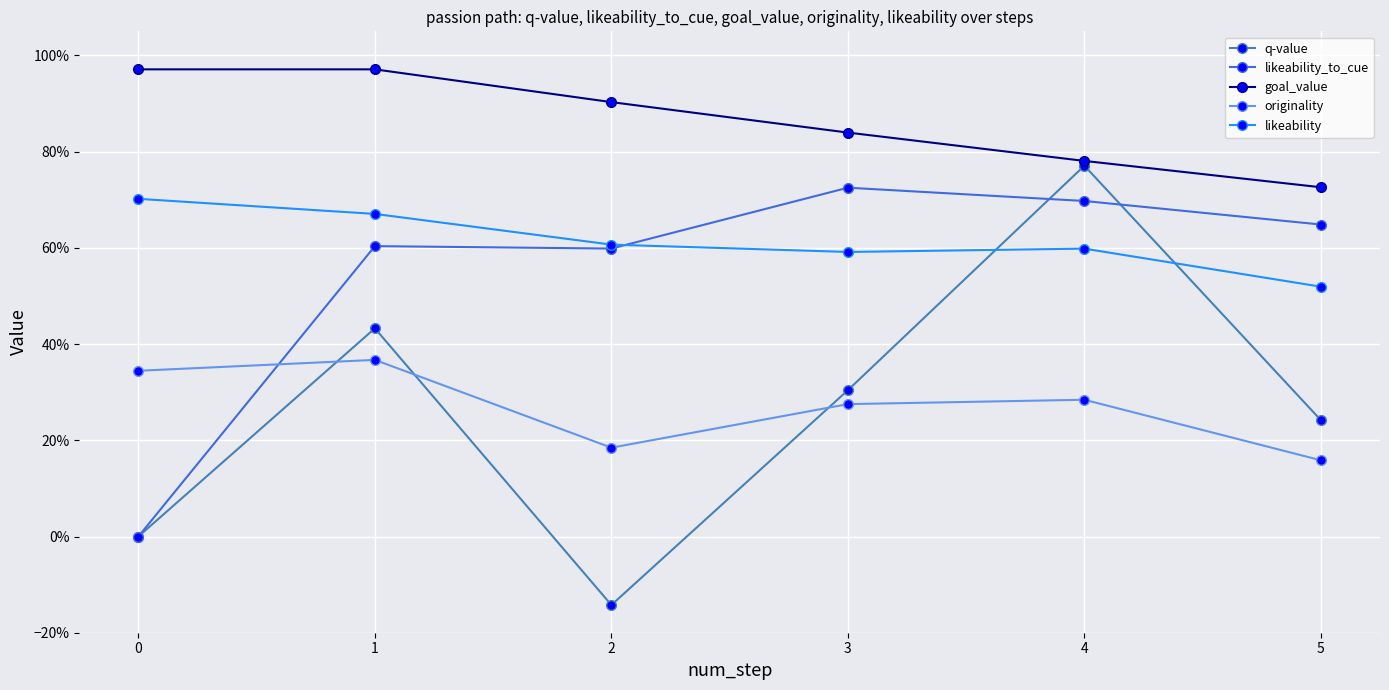

What are all the series names shown in the legend?

q-value, likeability_to_cue, goal_value, originality, likeability